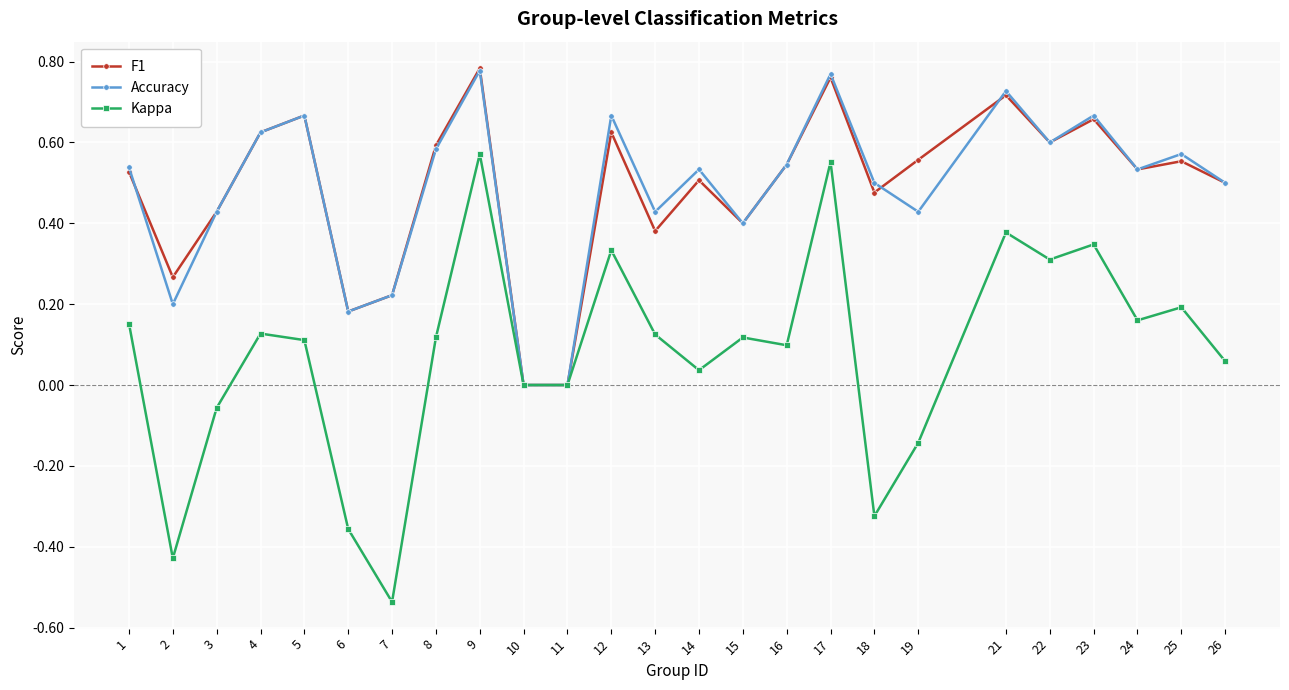

What are all the series names shown in the legend?

F1, Accuracy, Kappa